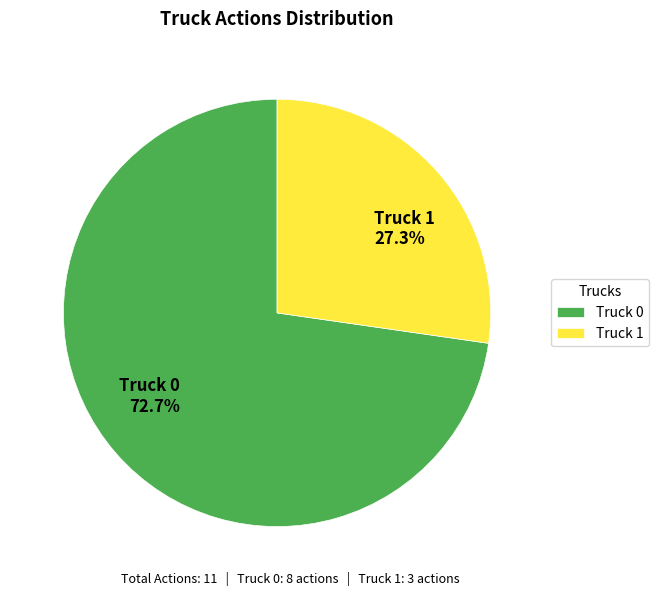

Which category accounts for the majority?

Truck 0